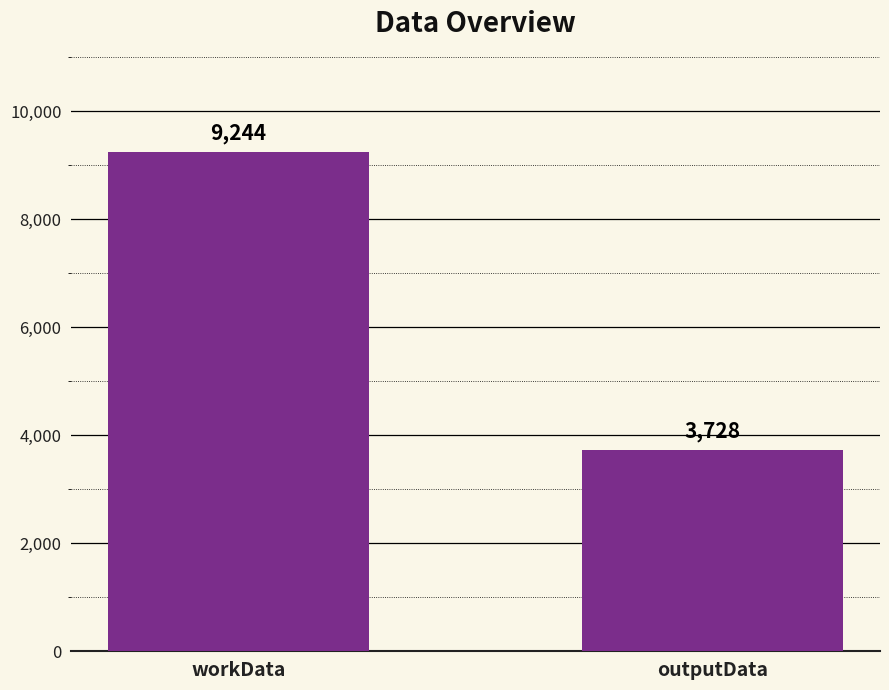

Rank the categories by value from lowest to highest.

outputData, workData